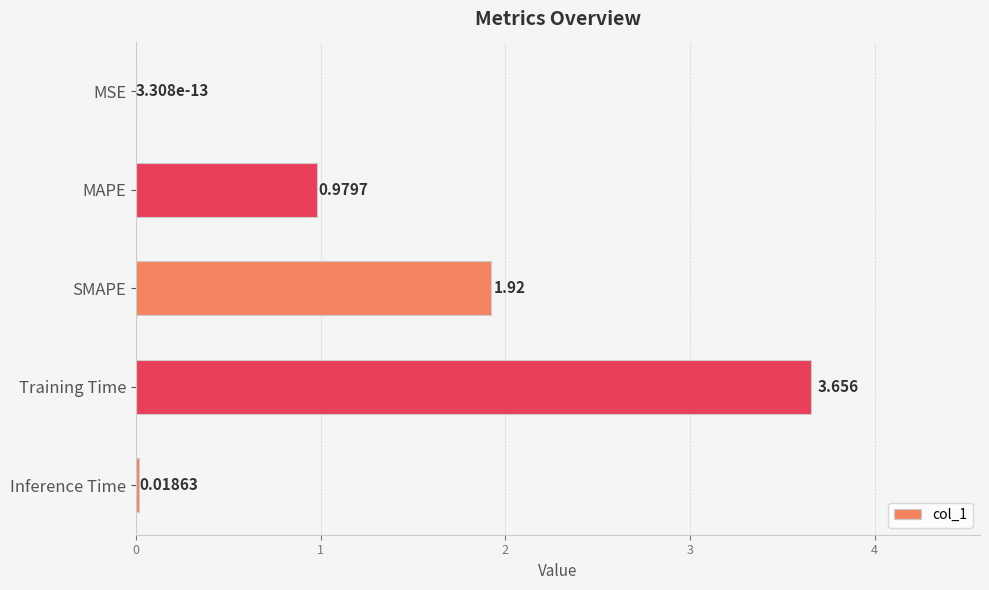

Which has a higher value, Training Time or SMAPE?

Training Time